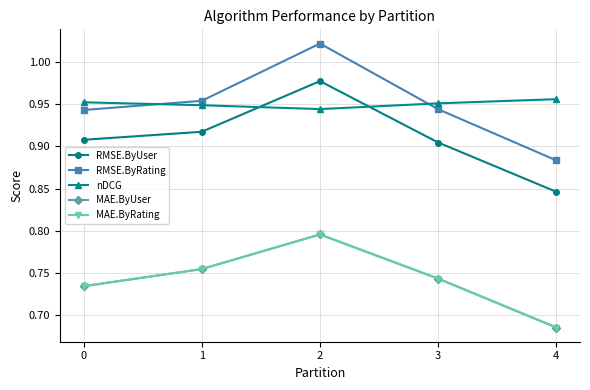

The value of MAE.ByUser at 3 is 1.2. True or false?

False